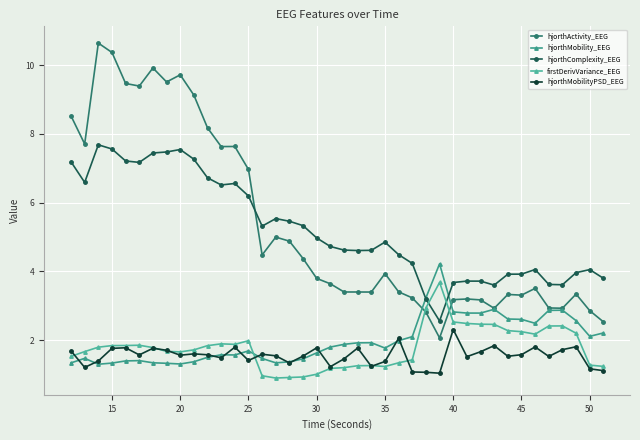

How many lines are shown in the chart?

5